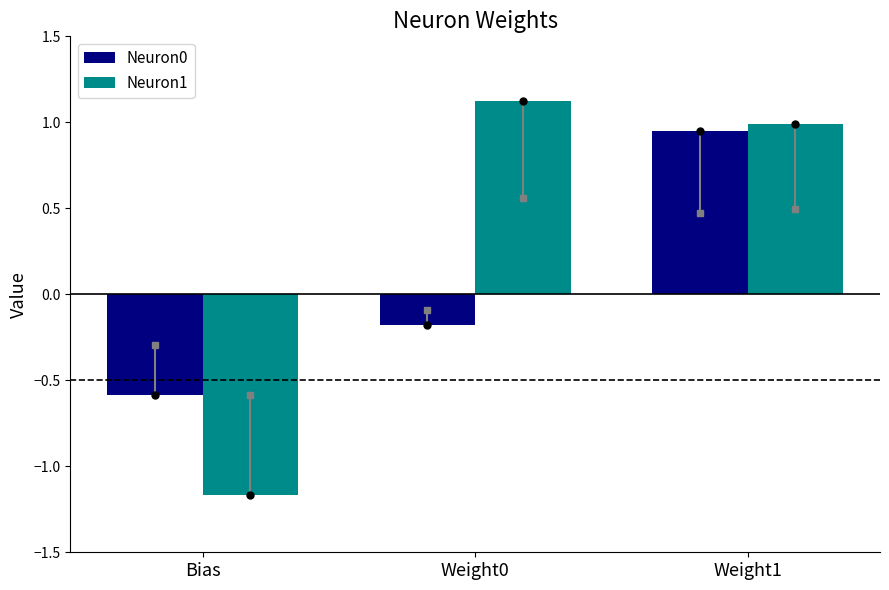

What position from the right is Weight0?

2